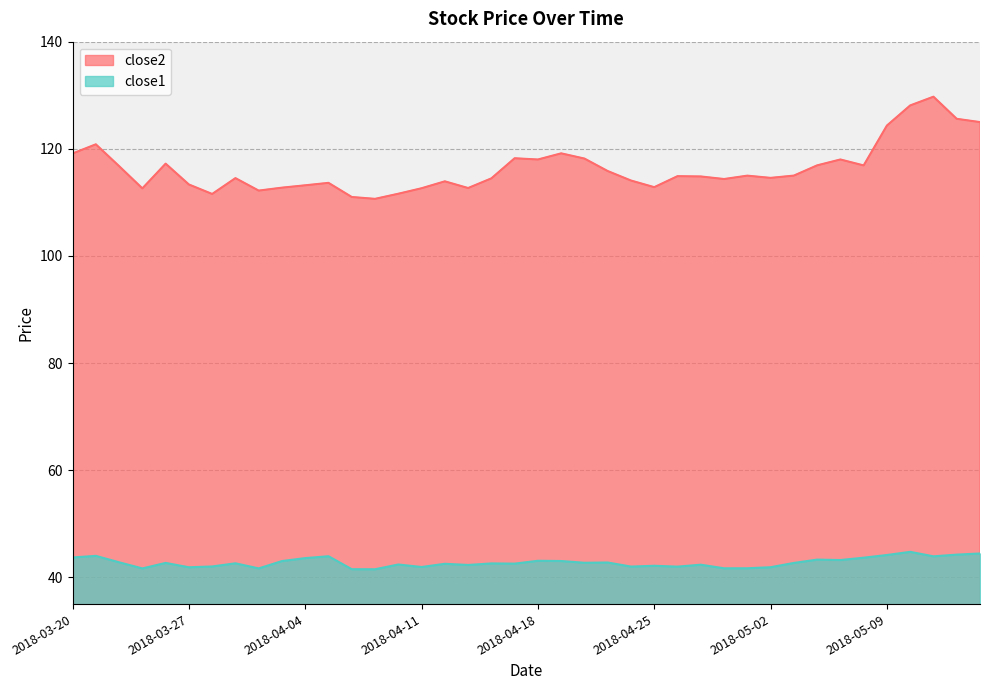

Which series has the largest range (max minus min)?

close2